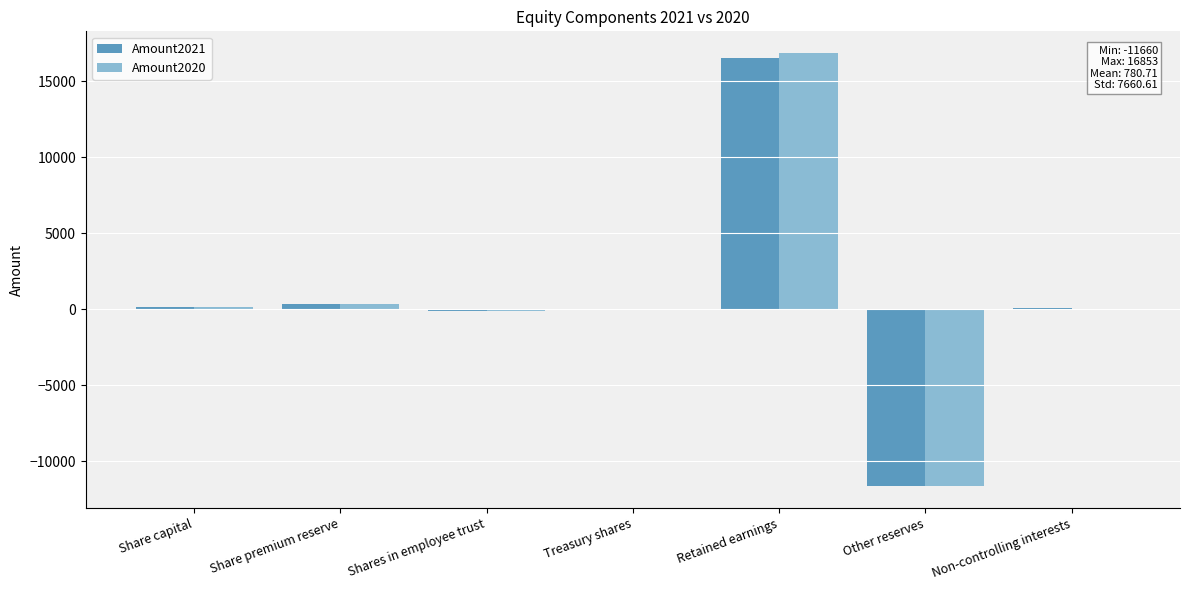

What is the maximum value shown in the chart?

16853